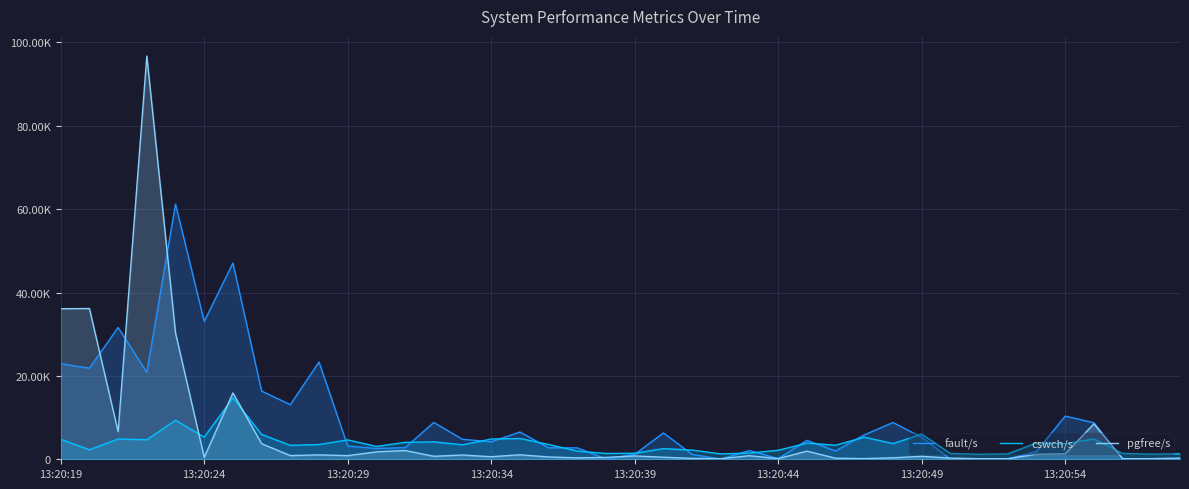

What is the difference between the cswch/s values at 17 and 27?

171.0